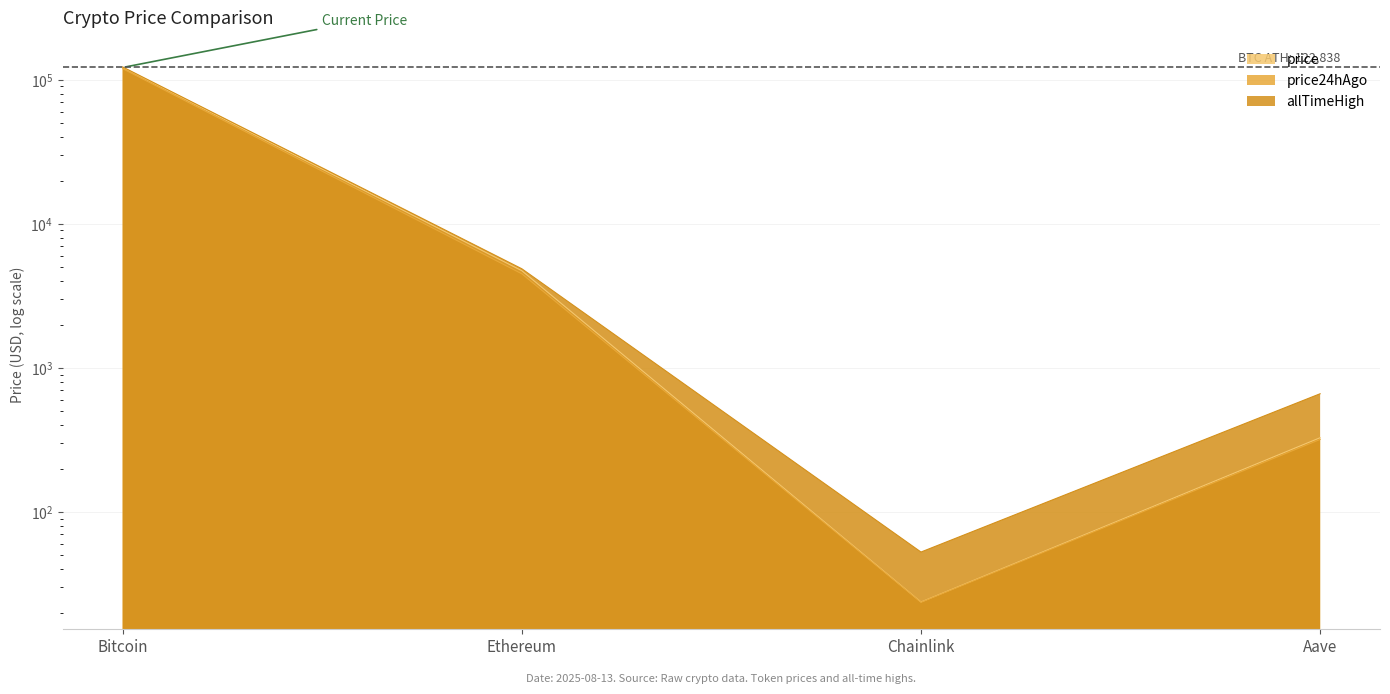

Rank the series at Chainlink from lowest to highest value.

price24hAgo, price, allTimeHigh